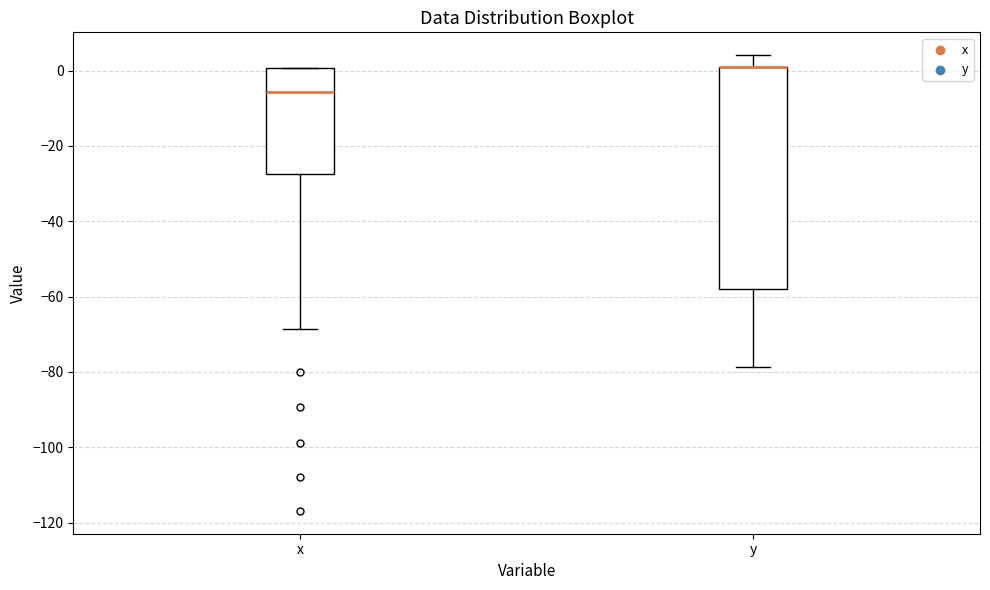

Reading left to right, read every box against the y-axis: the position of its median line, the range the box covers, and the ends of its whiskers. The values are not printed on the chart, so give them approximately, as read against the axis.

x: median -6, box -28 to 0, whiskers -68 to 0
y: median 2 (drawn on the box's upper edge), box -58 to 2, whiskers -78 to 4